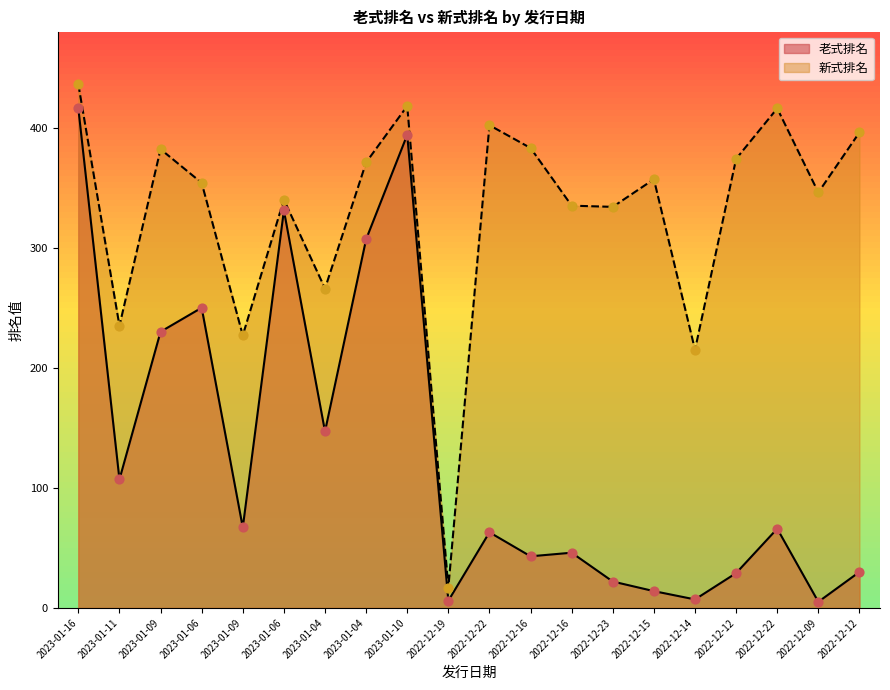

What are all the series names shown in the legend?

老式排名, 新式排名